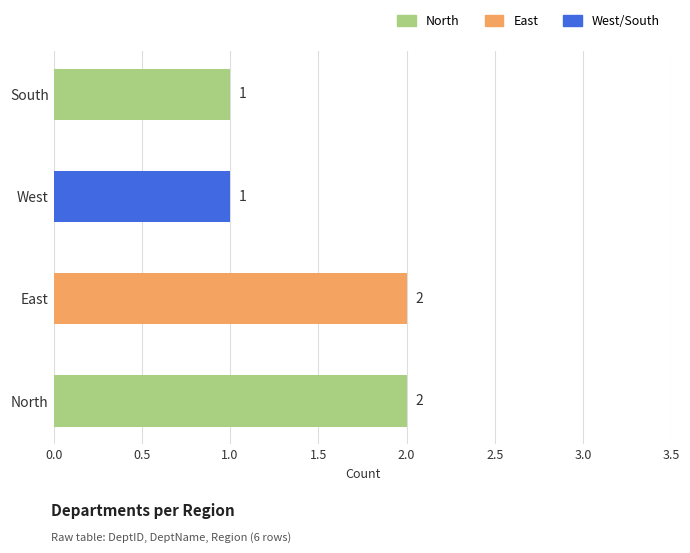

Reading top to bottom, what are all the values shown in this chart?

1	1	2	2